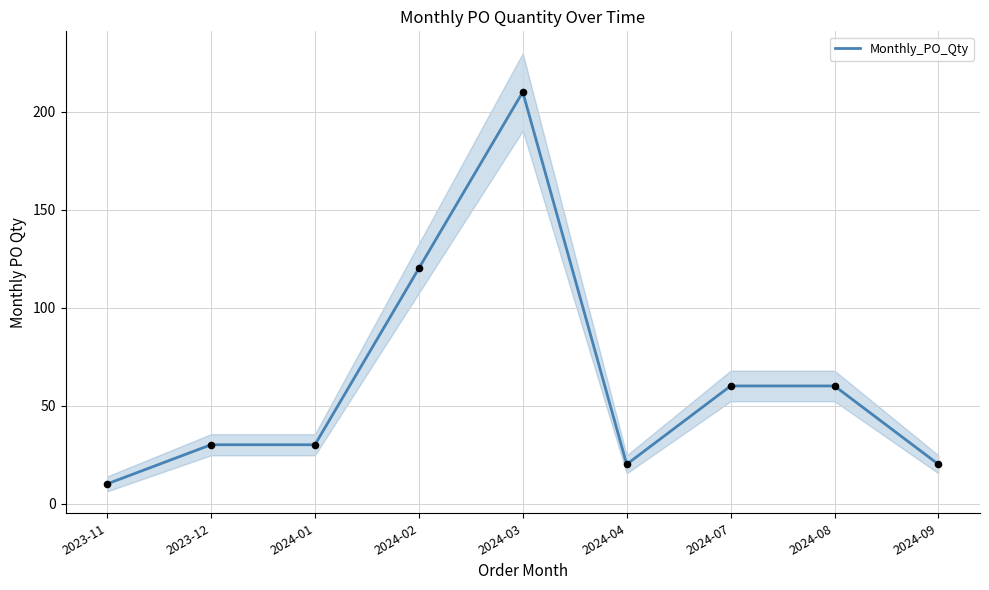

What is the change in value from 2024-01 to 2024-09?

-10